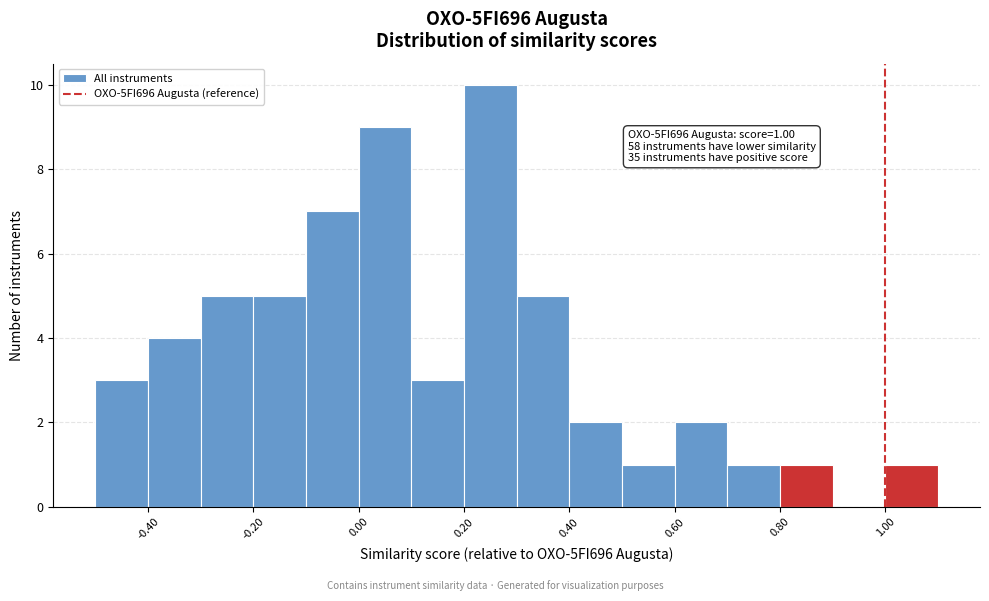

Which range on the x-axis has the tallest bar?

0.2 to 0.3